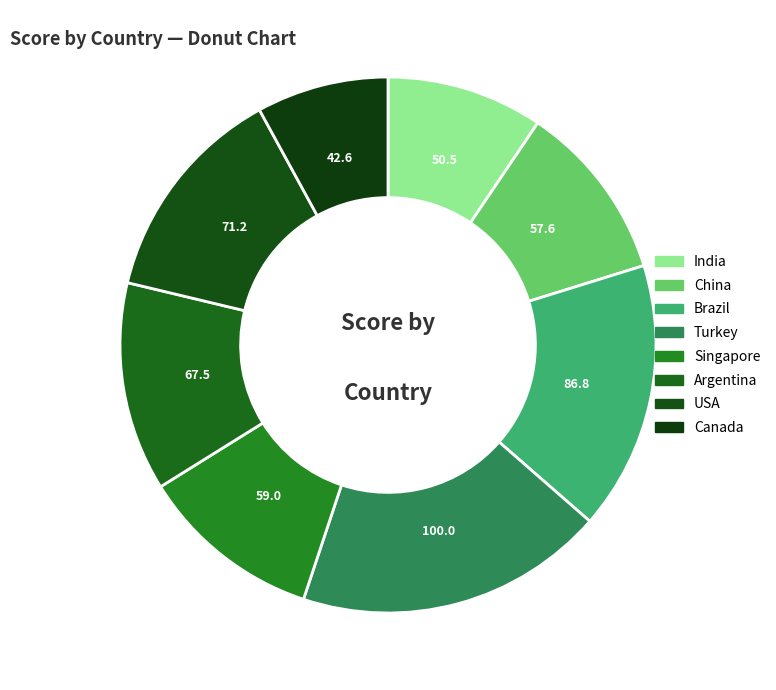

What is the smallest slice in the pie chart?

Canada